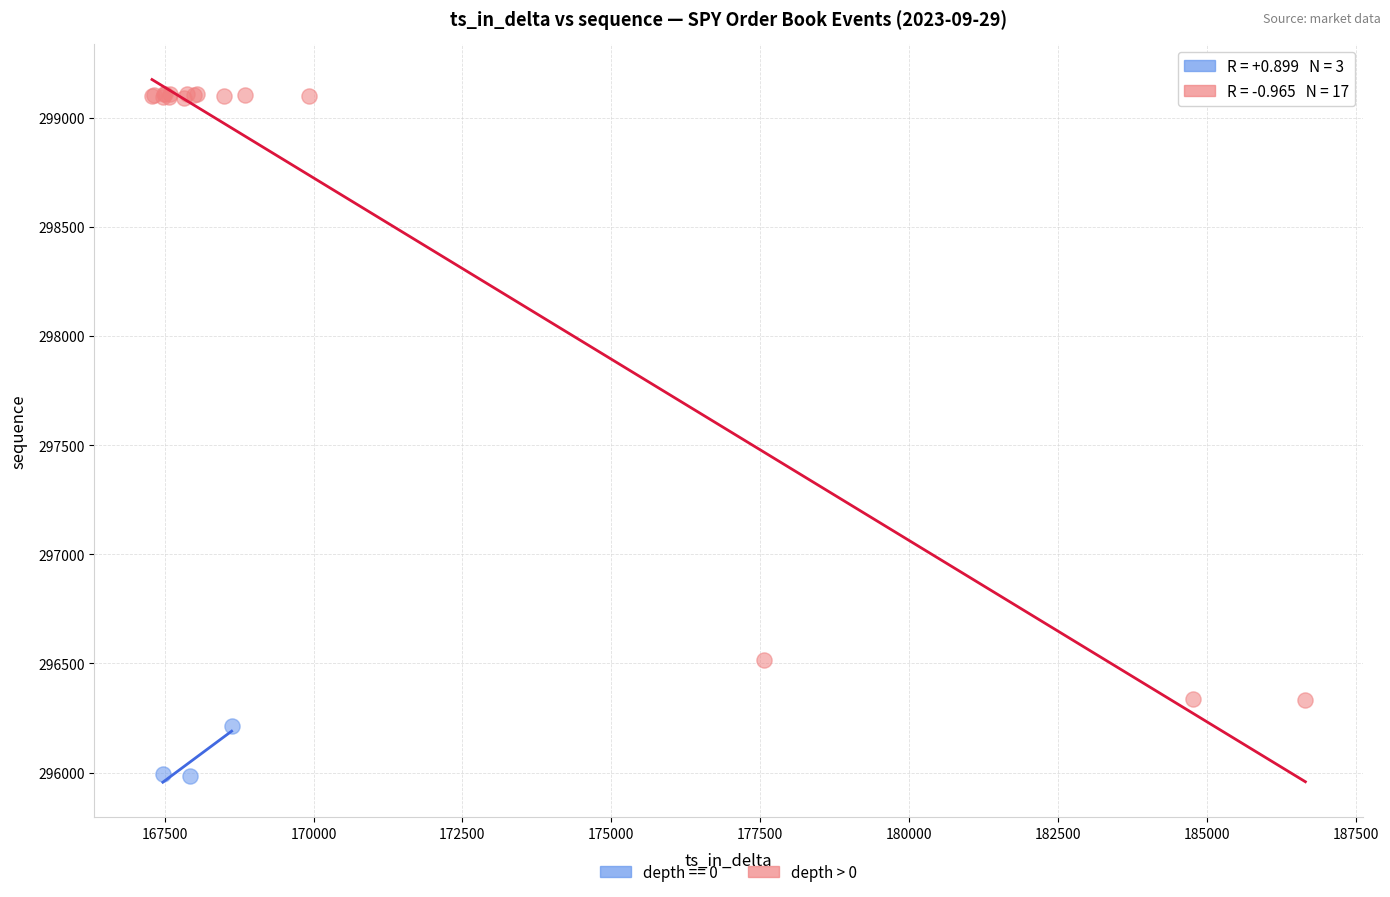

Which series reaches the minimum Y coordinate?

depth == 0